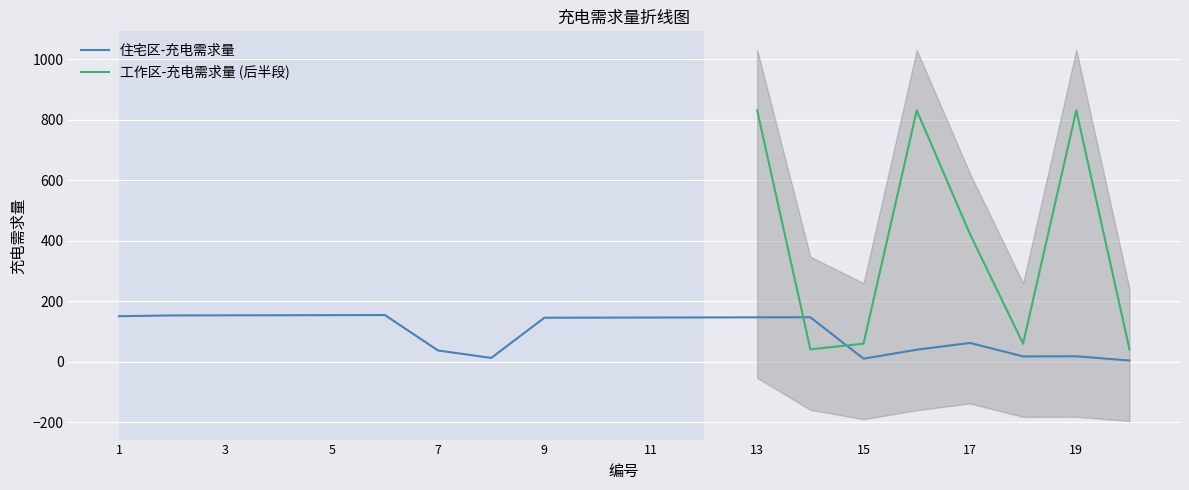

What is the ratio of the value at 10 to the value at 8?

11.0